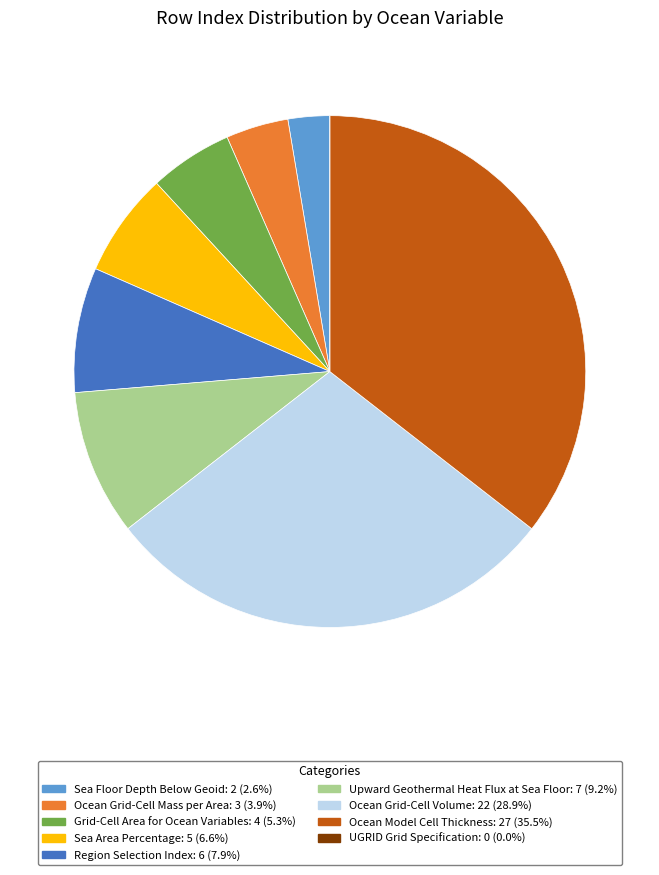

Do Upward Geothermal Heat Flux at Sea Floor and Ocean Grid-Cell Volume together represent more than half of the pie?

No